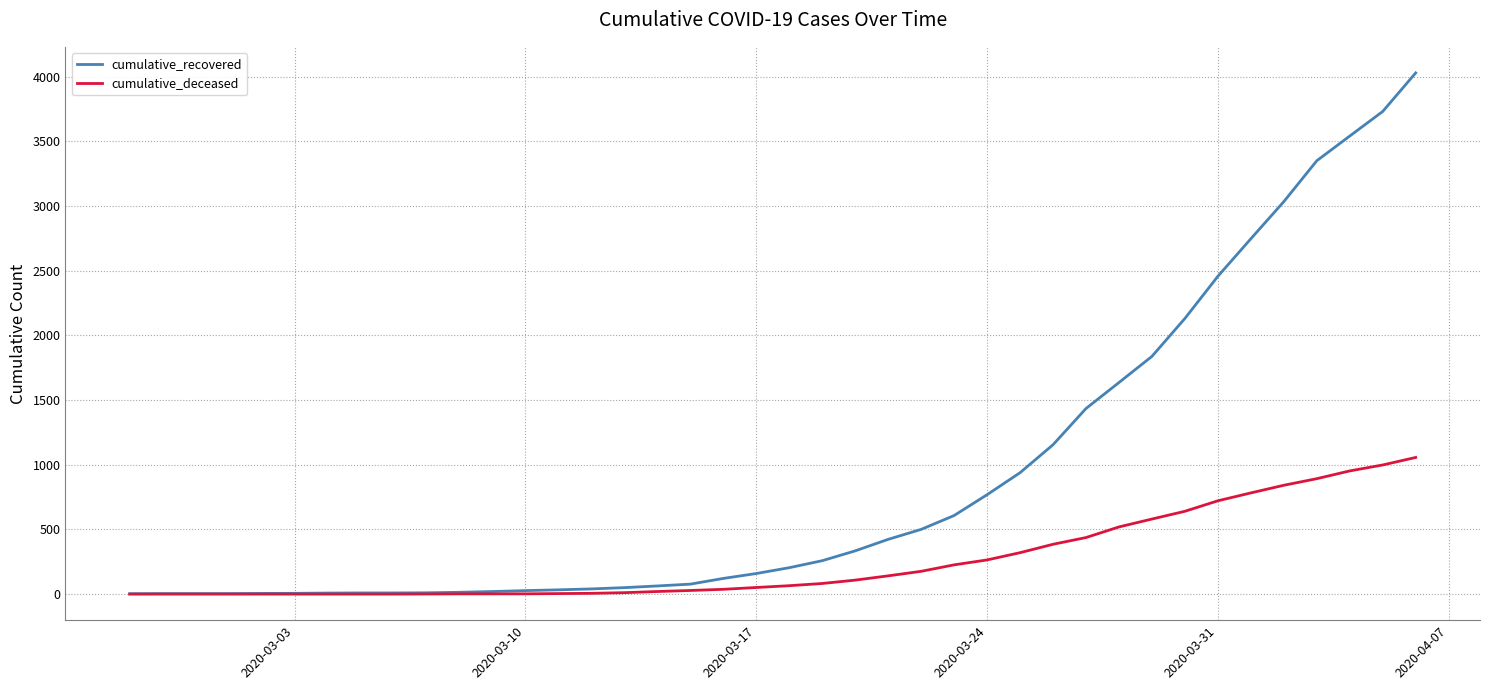

What is the maximum value shown in the chart?

4028